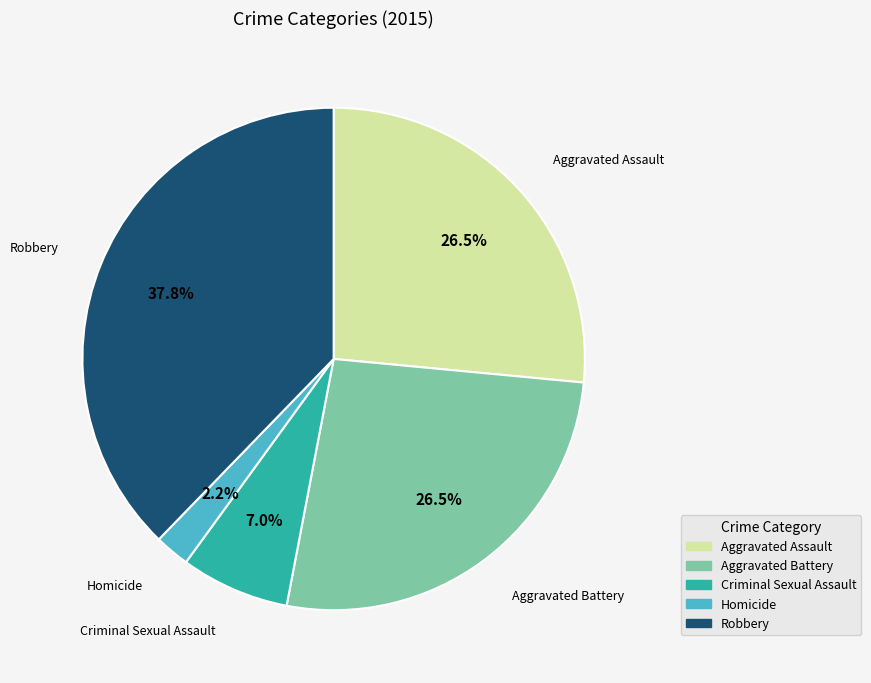

Between Homicide and Robbery, which is larger?

Robbery